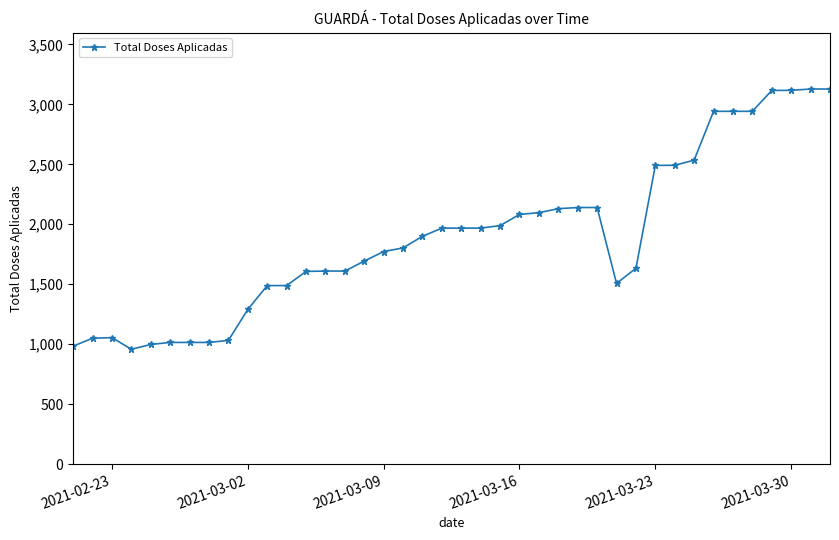

True or false: the data has more than 0 interior local peaks.

True